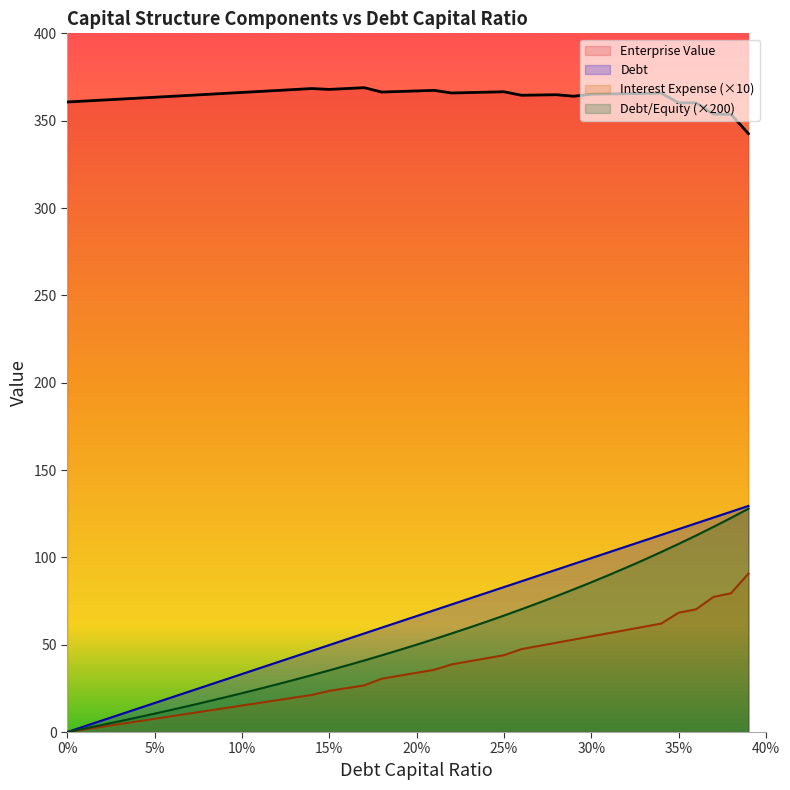

How many data points in debt_capital are above 66?

20